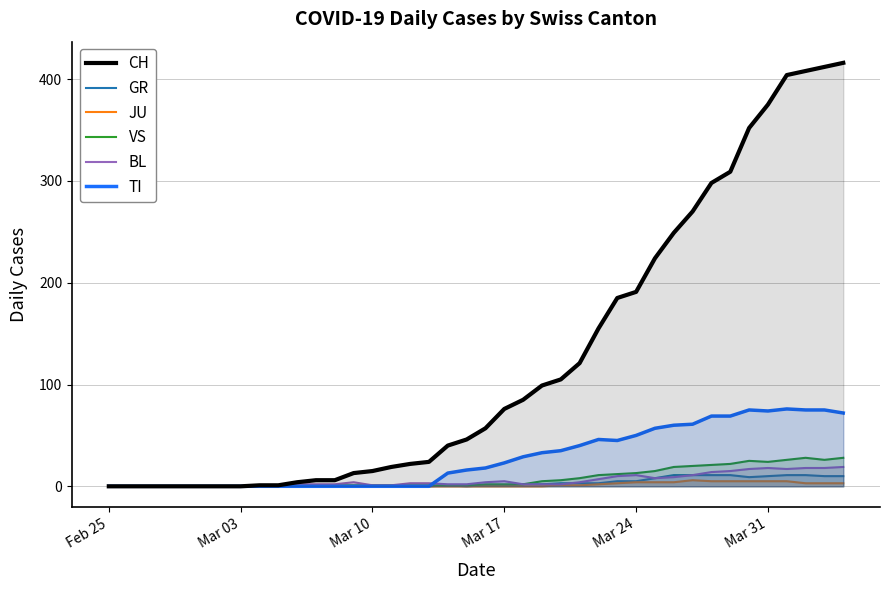

Which series has the largest range (max minus min)?

CH